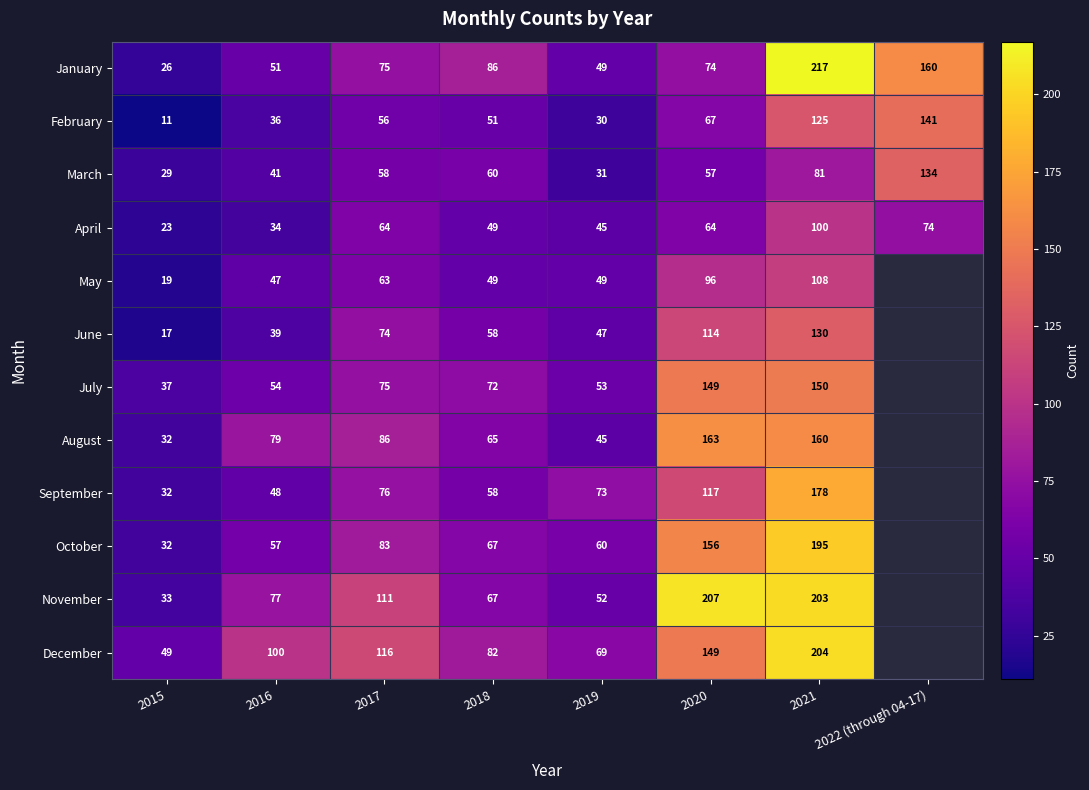

How many categories are shown in the chart?

8